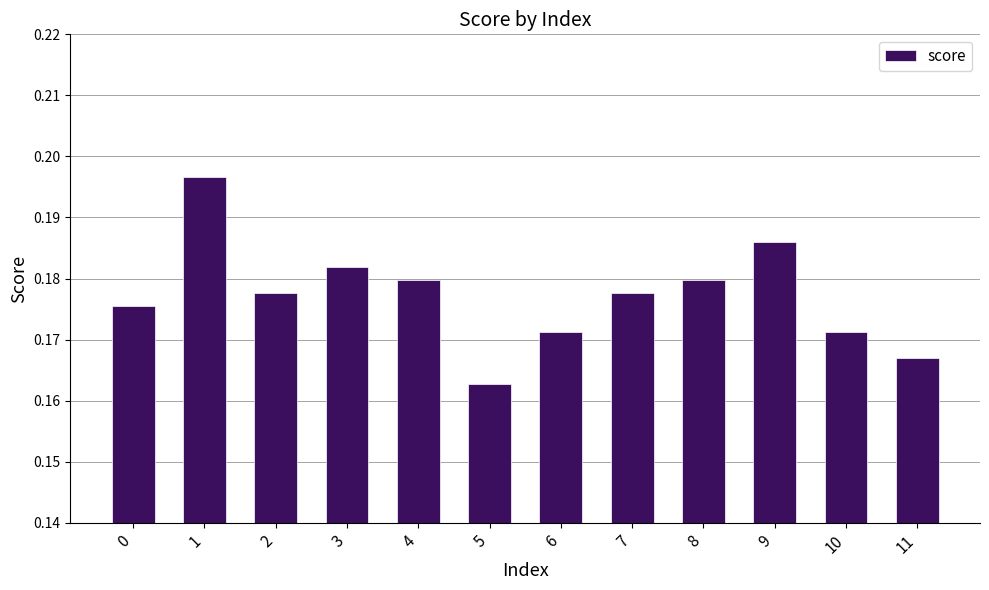

Where is the data nearest to the value 0?

5